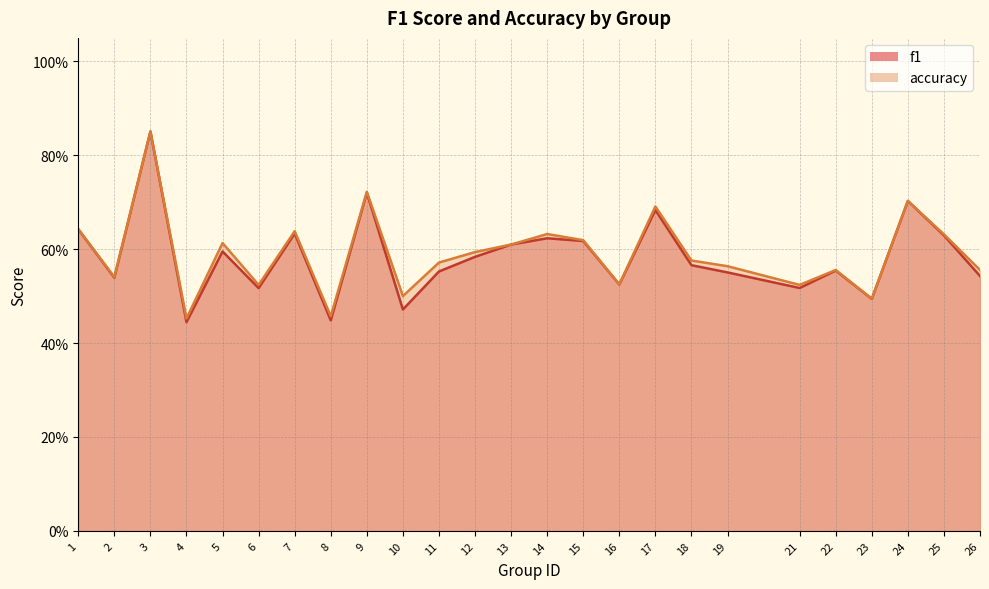

The value of accuracy at 2 is 0.7. True or false?

False